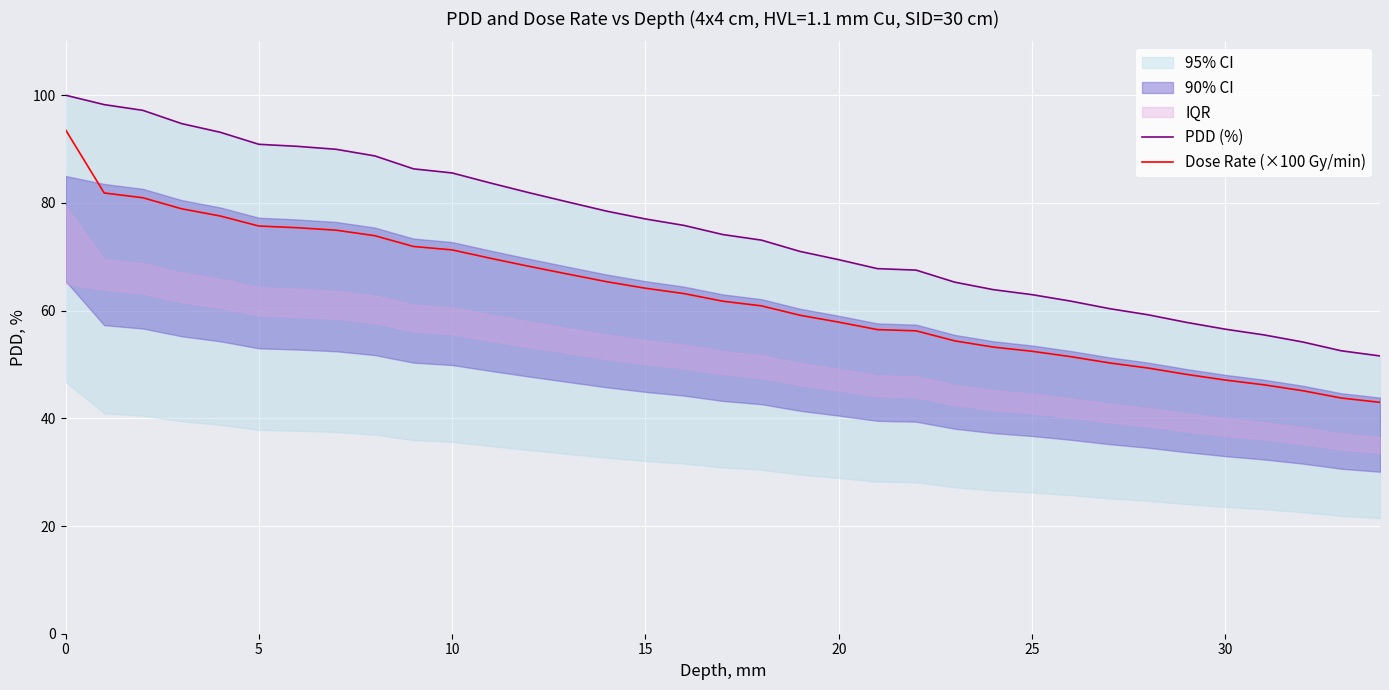

What is the highest value of the Dose Rate (×100 Gy/min) series?

93.6